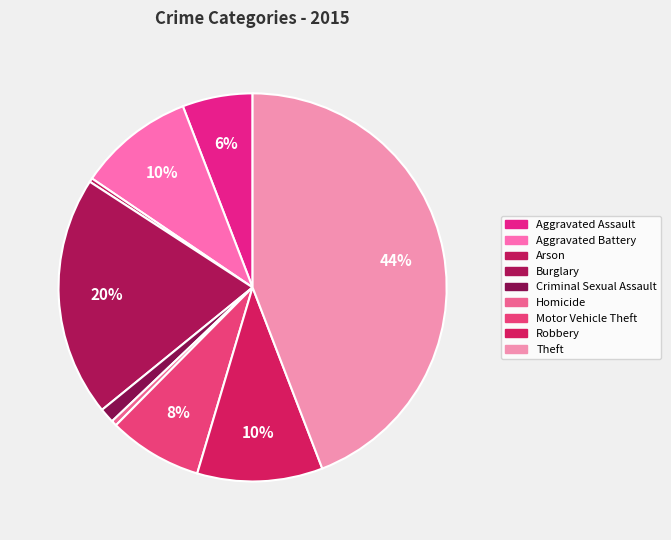

Count the number of slices in the pie.

9